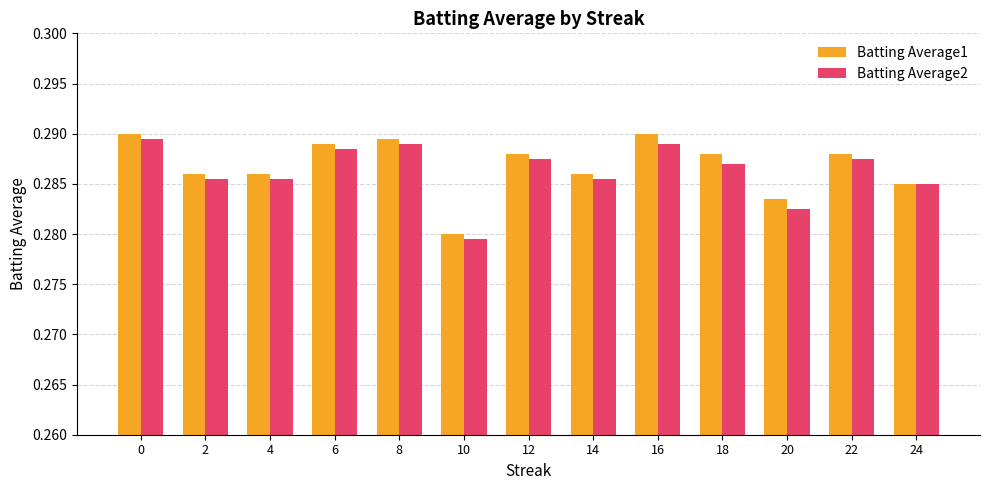

The Batting Average1 series shows 0.1 at 24. True or false?

False